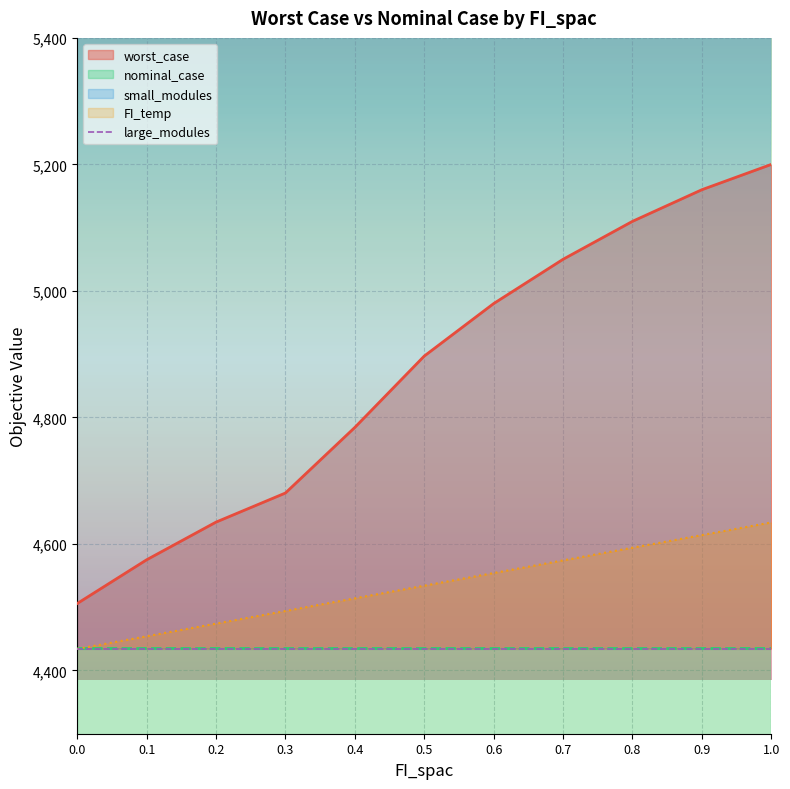

At how many categories does at least one series exceed 4657?

8